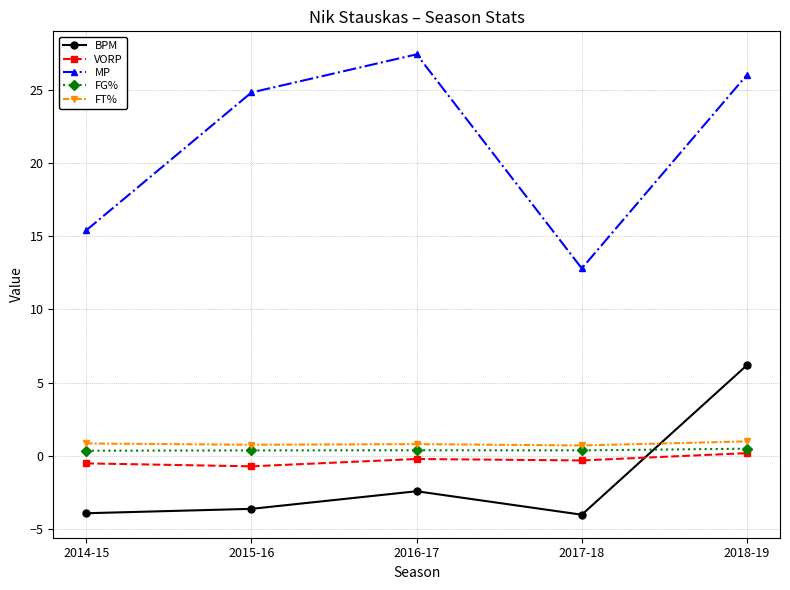

In MP, how many points are lower than both neighbors (excluding endpoints)?

1